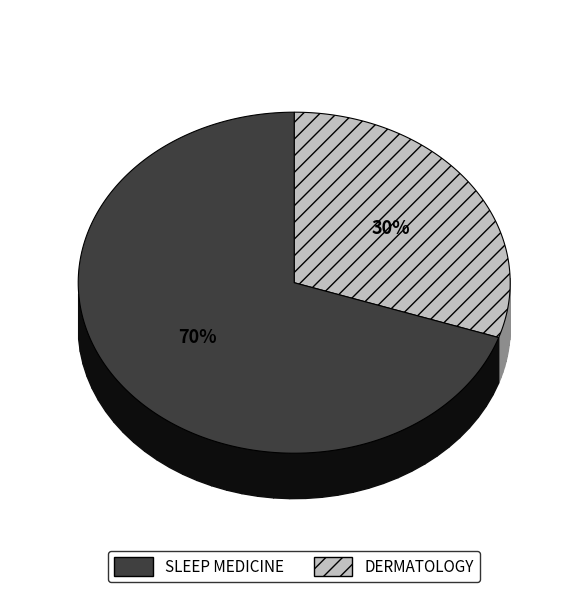

What percentage is NOT represented by SLEEP MEDICINE?

30.2%